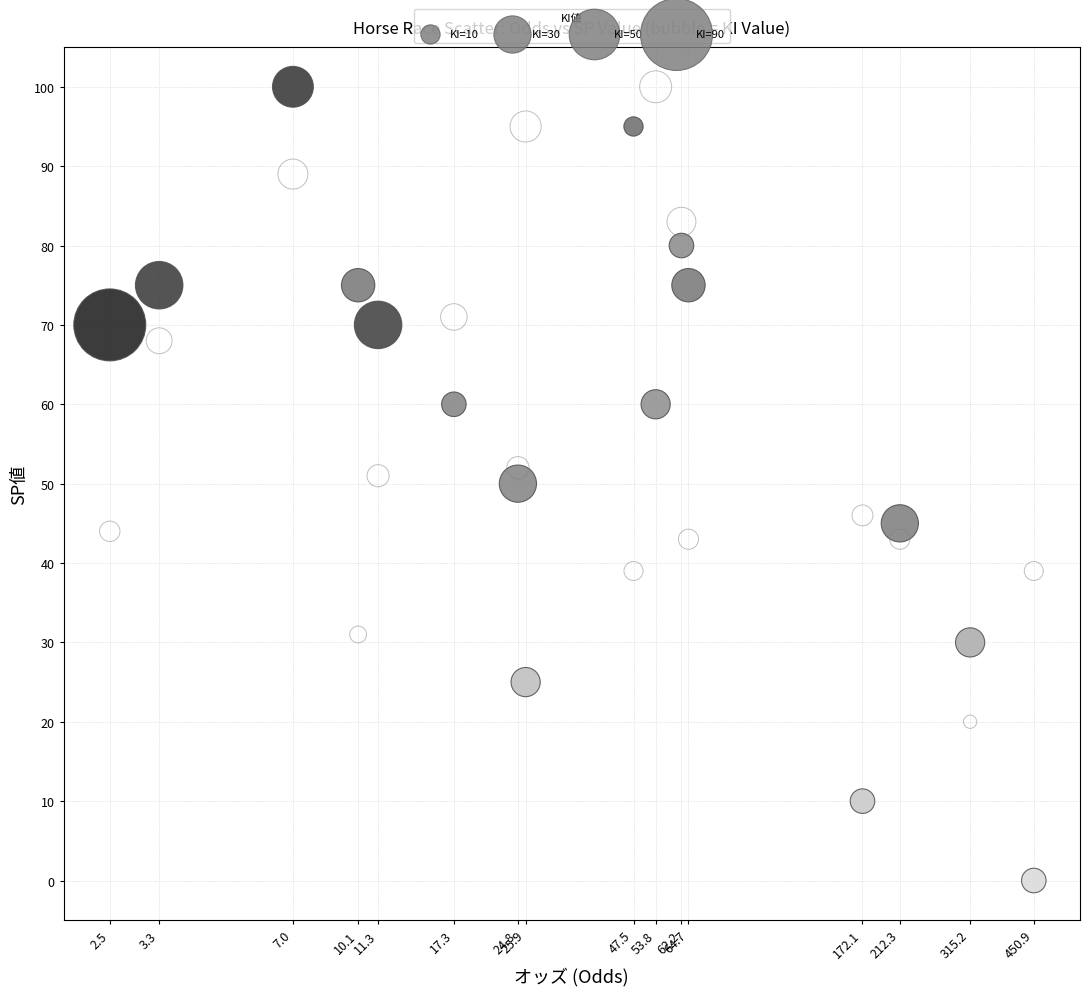

Across all data points, what is the range of Y values (max minus min)?

100